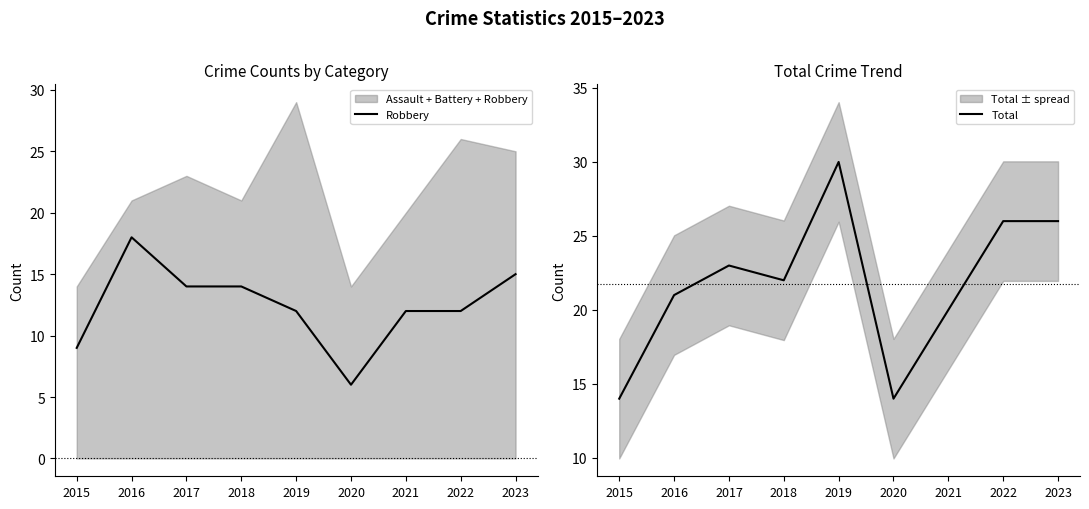

Which series has the largest total across all categories?

Total